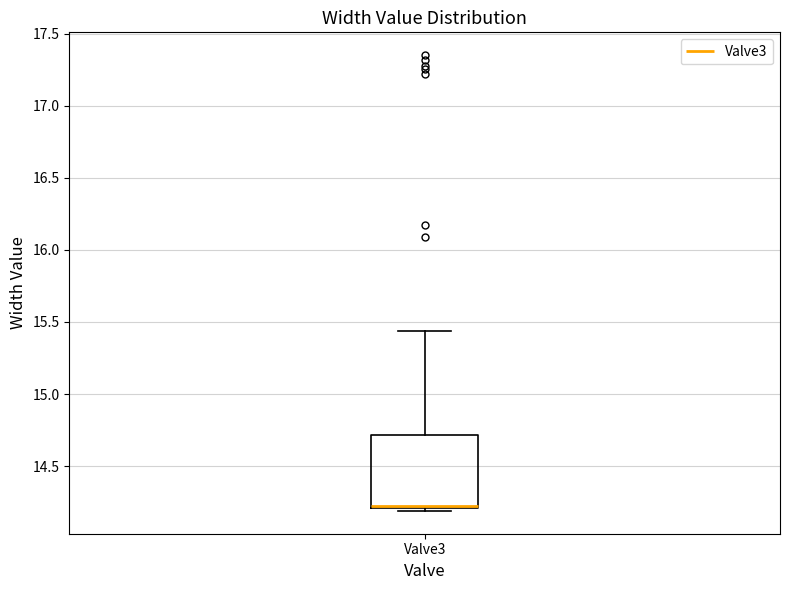

Read this box plot against the y-axis: the position of the median line, the range covered by the box, and the ends of both whiskers. The values are not printed on the chart, so give them approximately, as read against the axis.

median 14.20 (just above the box's lower edge), box 14.20 to 14.70, whiskers 14.20 (just below the box's lower edge) to 15.45